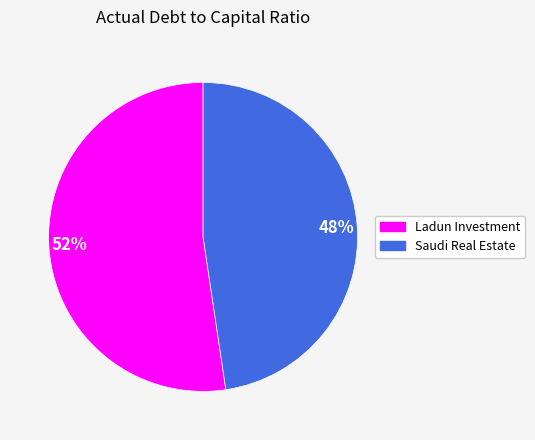

Is it true that 48% is 57% of the pie?

False